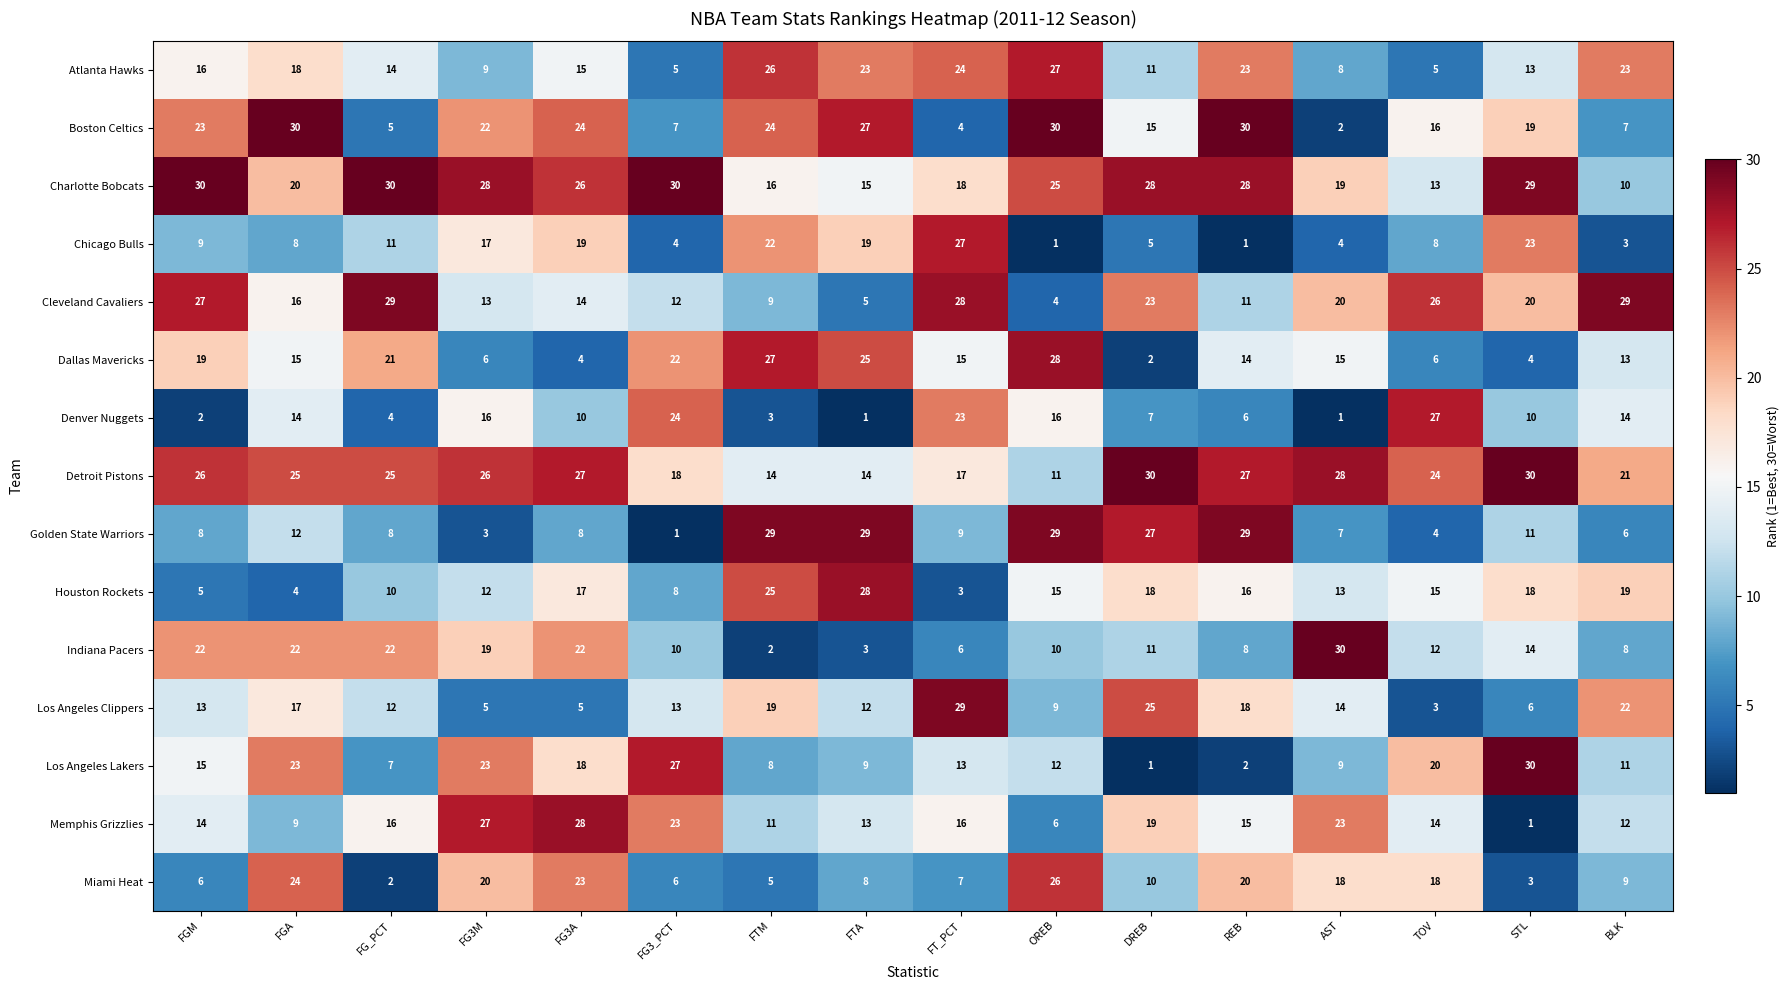

Which series has the largest total across all categories?

Charlotte Bobcats